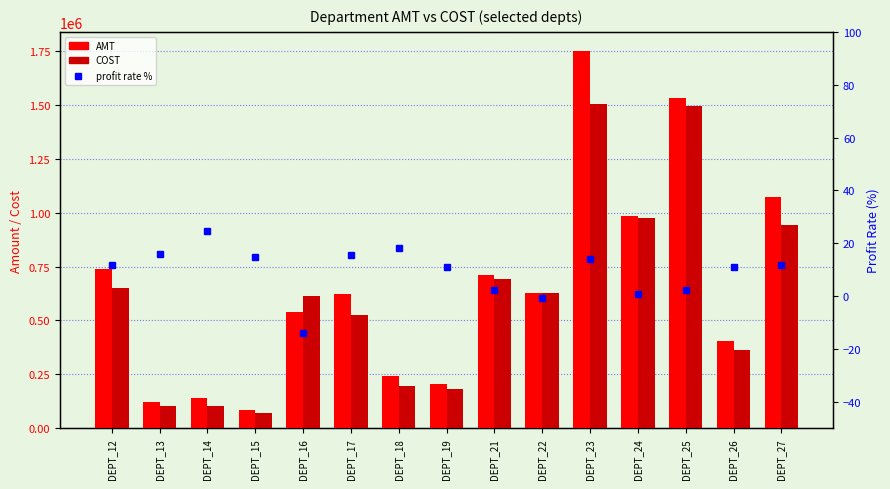

Reading left to right, what are all the values shown in this chart?

AMT: 740347.8	123490.5	139331.3	85554.6	540165.3	622413.6	242058.3	203614.2	708633.7	625355.9	1749983.1	983173.3	1530941.6	405905.1	1071944.9
COST: 651847.9	103944.0	104852.5	72829.5	614671.4	524246.1	197956.4	181165.2	692425.8	629206.7	1501190.8	975314.7	1494842.2	361718.5	944473.2
profit rate %: 12.0	15.8	24.7	14.9	-13.8	15.8	18.2	11.0	2.3	-0.6	14.2	0.8	2.4	10.9	11.9